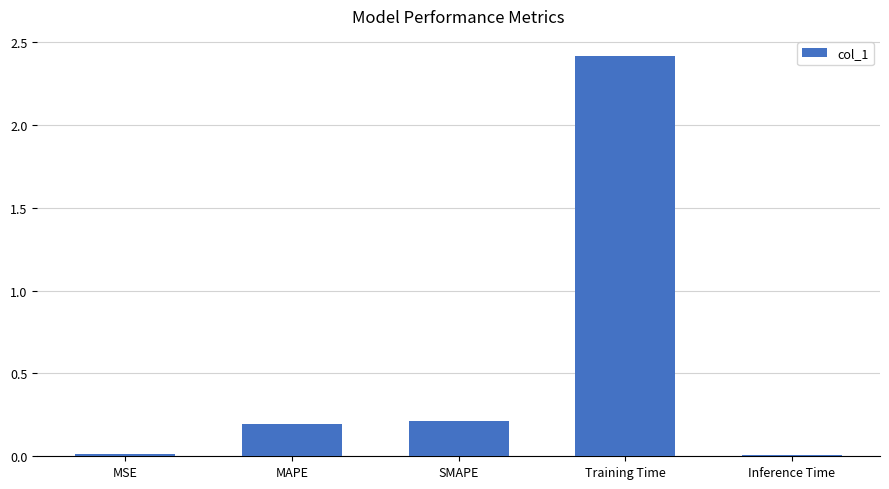

The chart shows a value of 0.2 at MAPE. True or false?

True